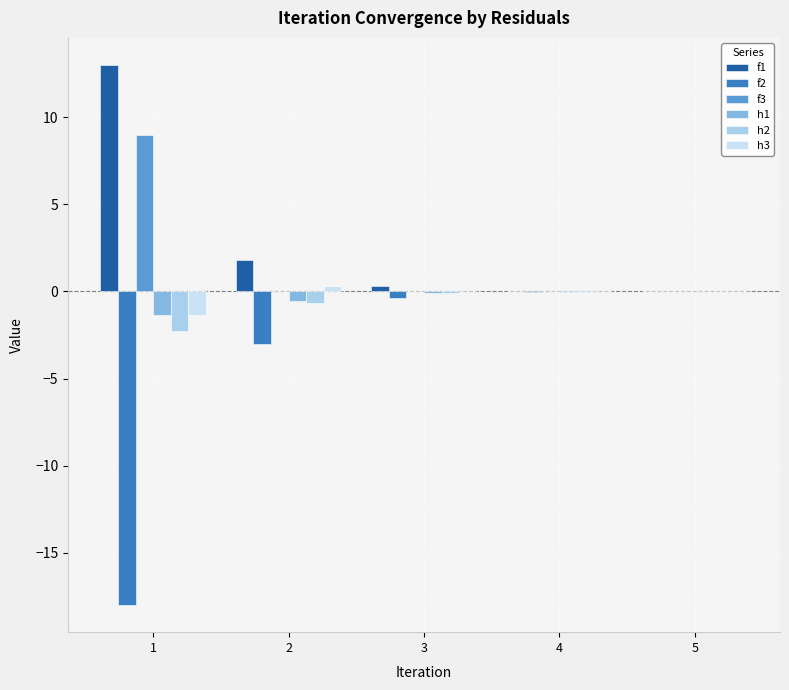

At how many categories does at least one series exceed 2?

1